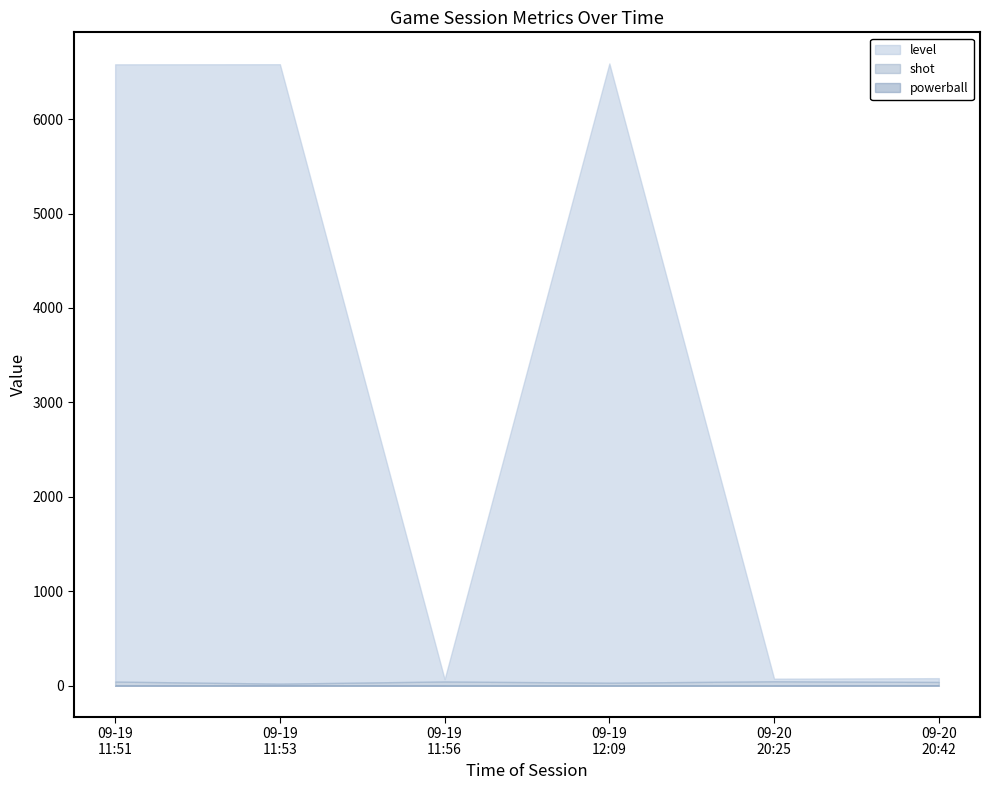

The value of level at 2022-09-20 20:42:36 is 80.0. True or false?

True